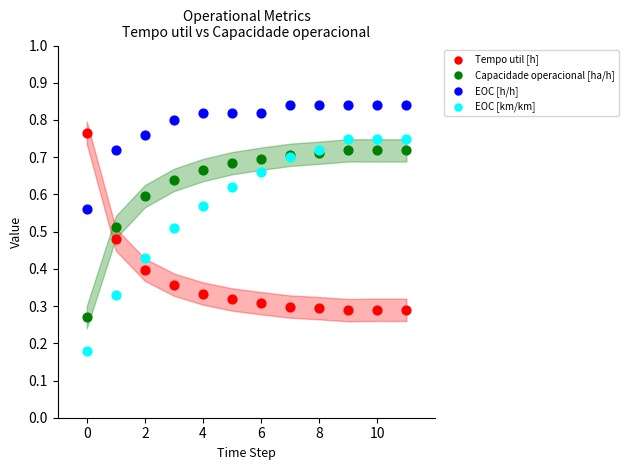

Which series contains the lowest Y value?

EOC [km/km]